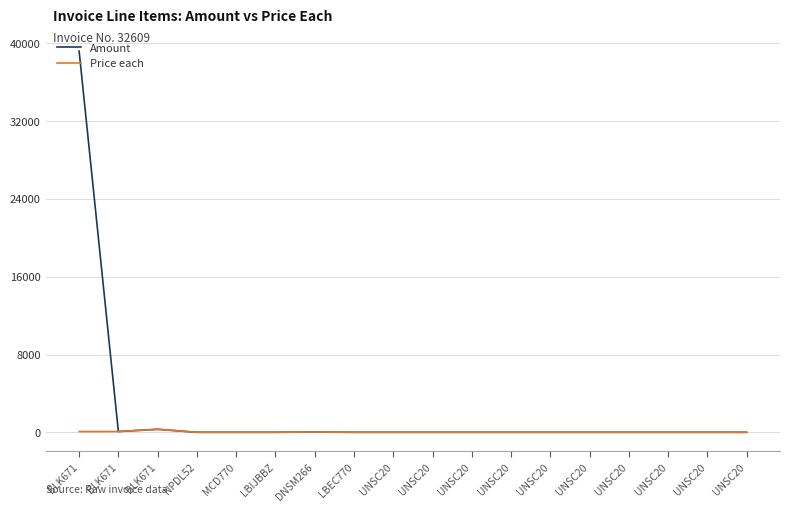

What are all the series names shown in the legend?

Amount, Price each